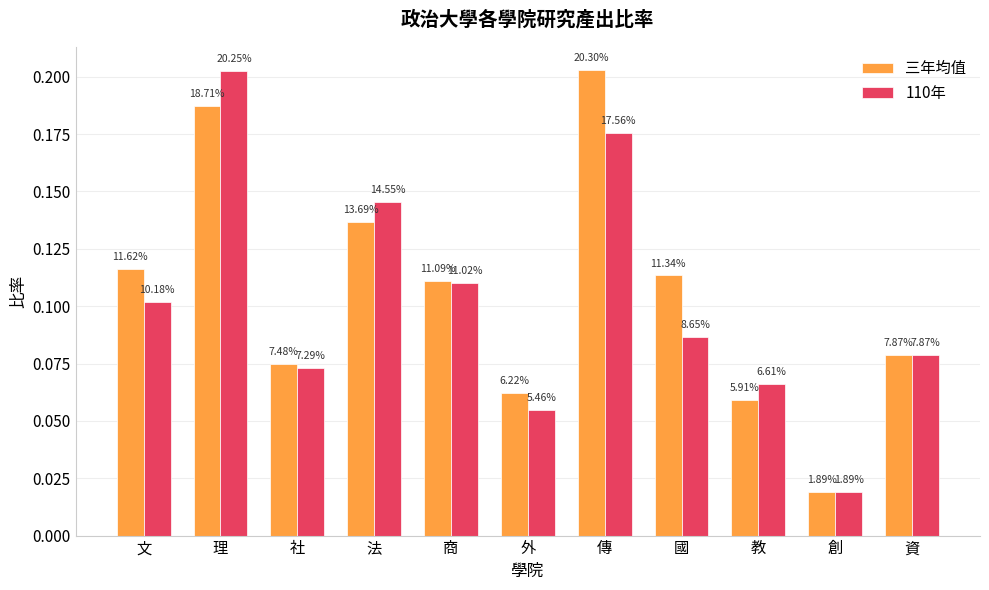

Read the 三年均值 value at 傳.

0.2